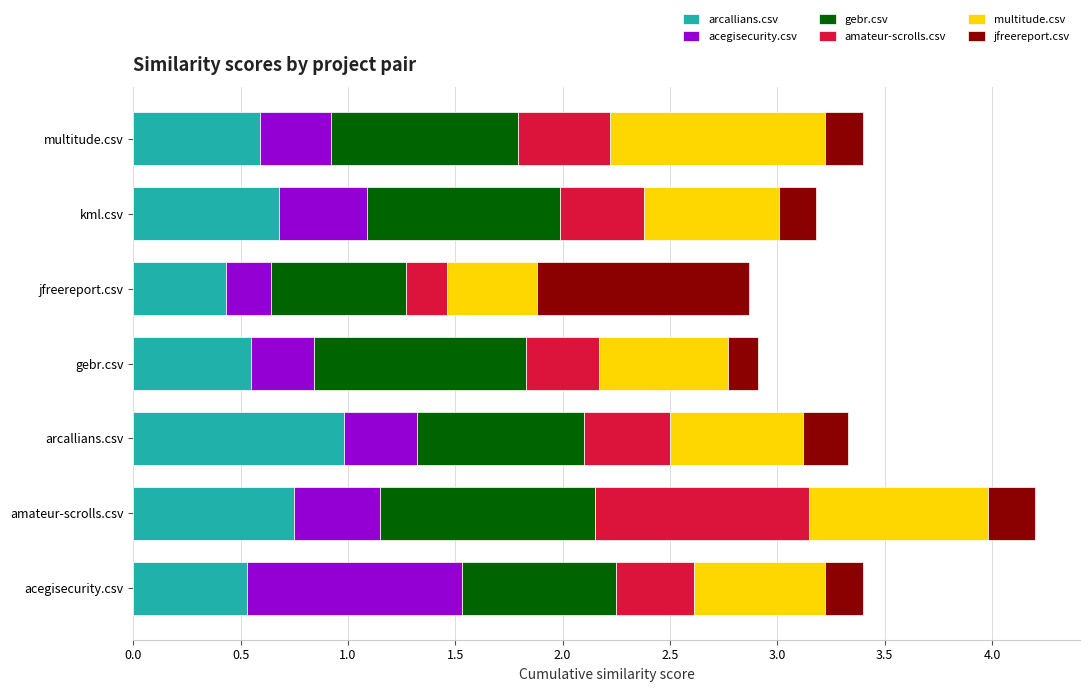

What are all the series names shown in the legend?

arcallians.csv, acegisecurity.csv, gebr.csv, amateur-scrolls.csv, multitude.csv, jfreereport.csv